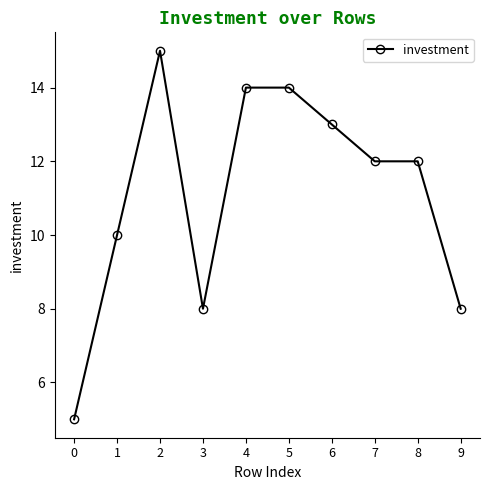

Where does the data first go above 12?

2